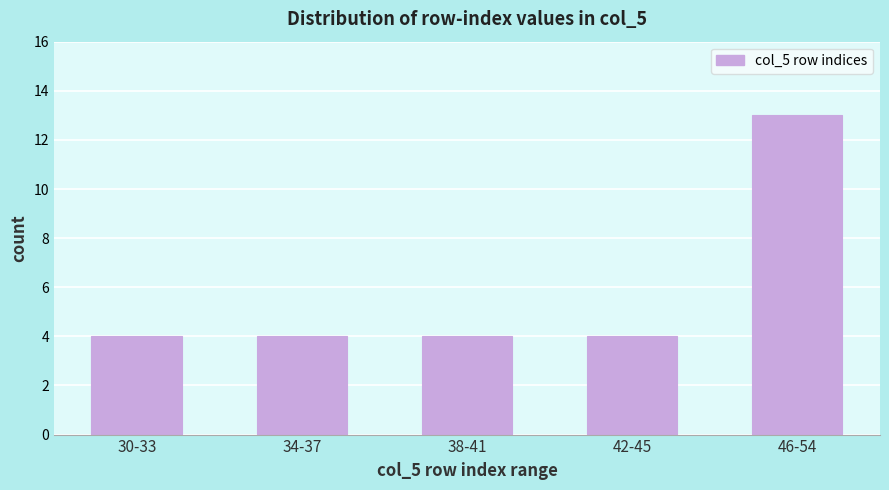

Reading left to right, list all the values displayed in this chart.

30-33=4	34-37=4	38-41=4	42-45=4	46-54=13